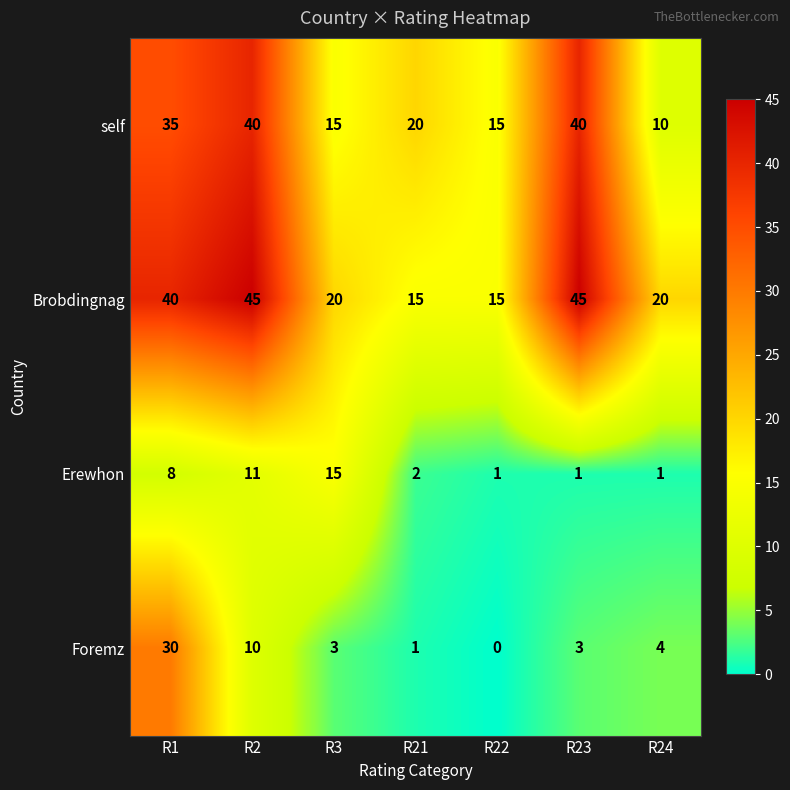

What is the difference between the maximum and minimum values in the Brobdingnag series?

30